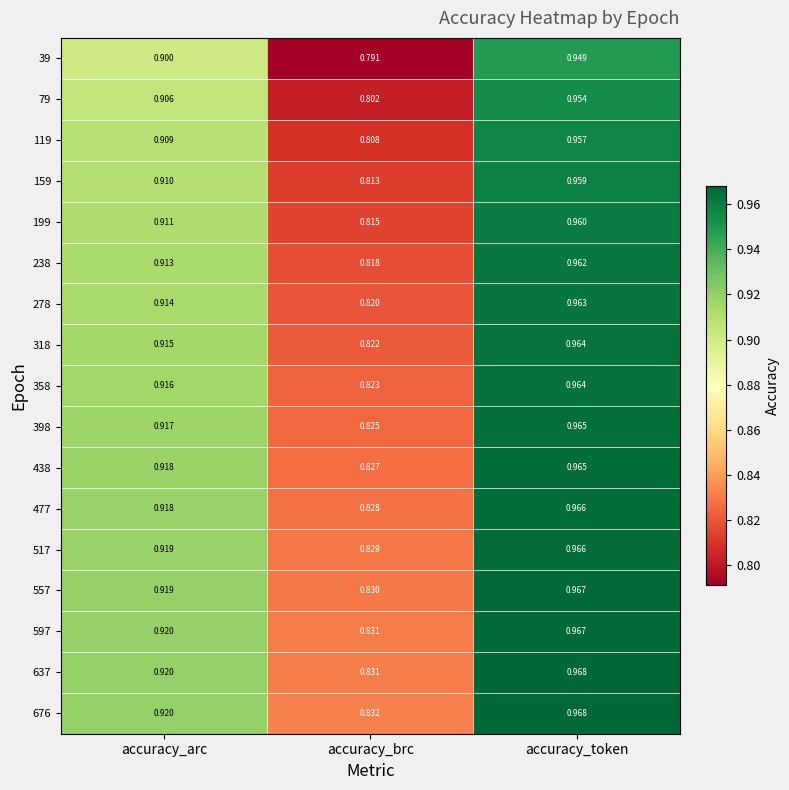

At which category is the sum across all series the highest?

accuracy_token